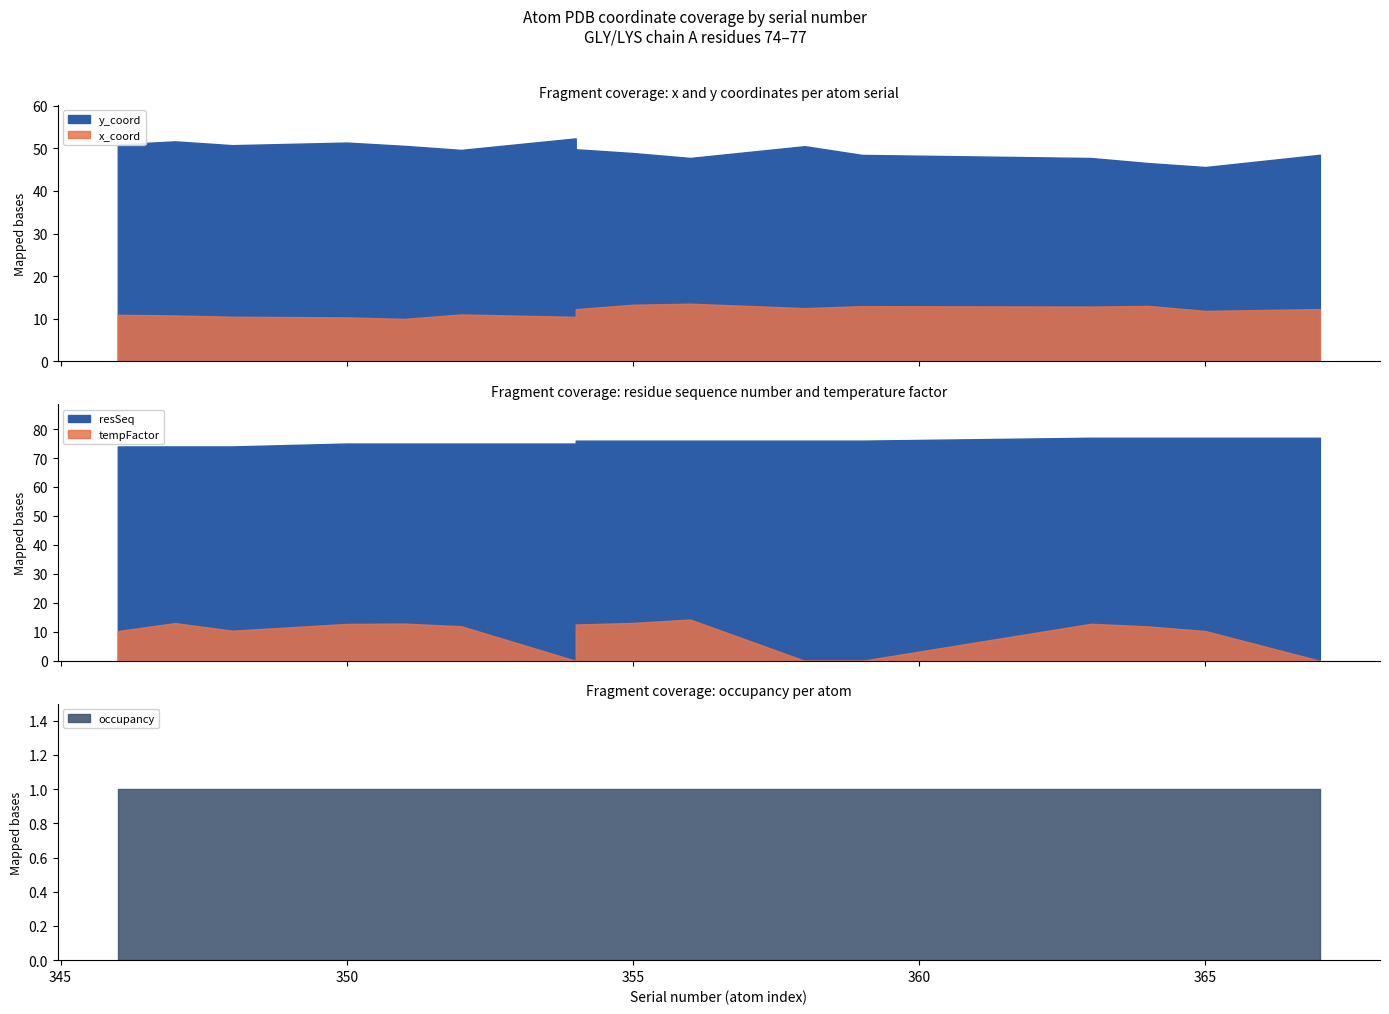

Which has a higher value, 346 or 367?

367